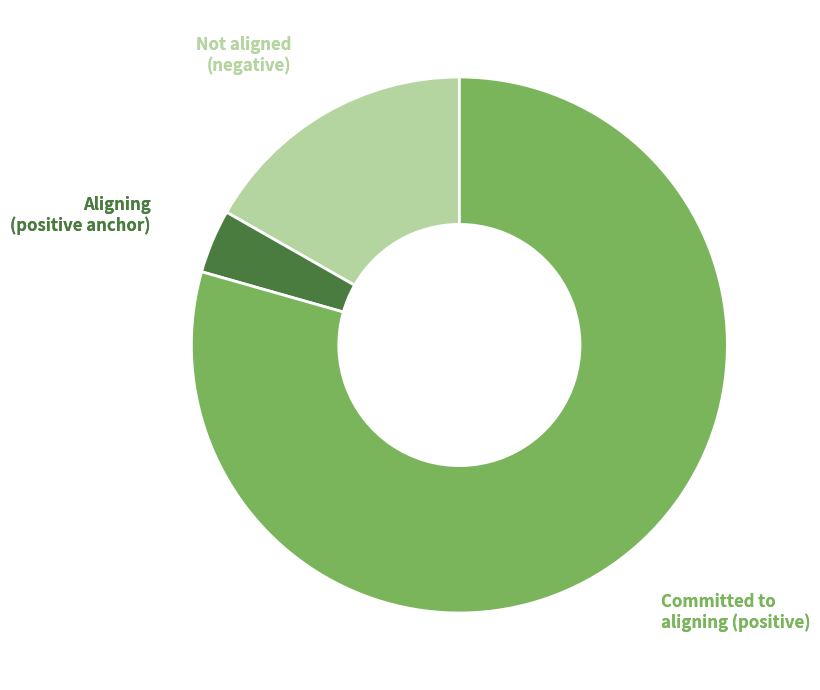

Is there a majority slice in this chart?

Yes